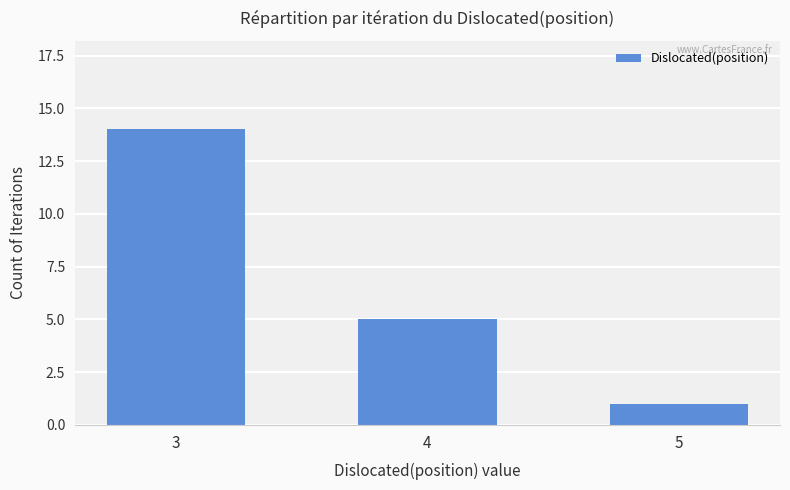

The value at 4 is 3. True or false?

False